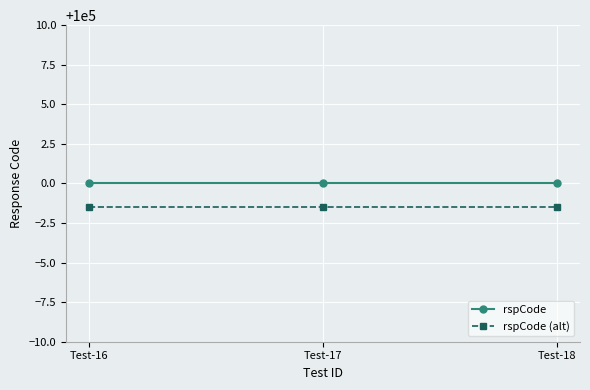

What is the sum of all rspCode (alt) values?

299995.5